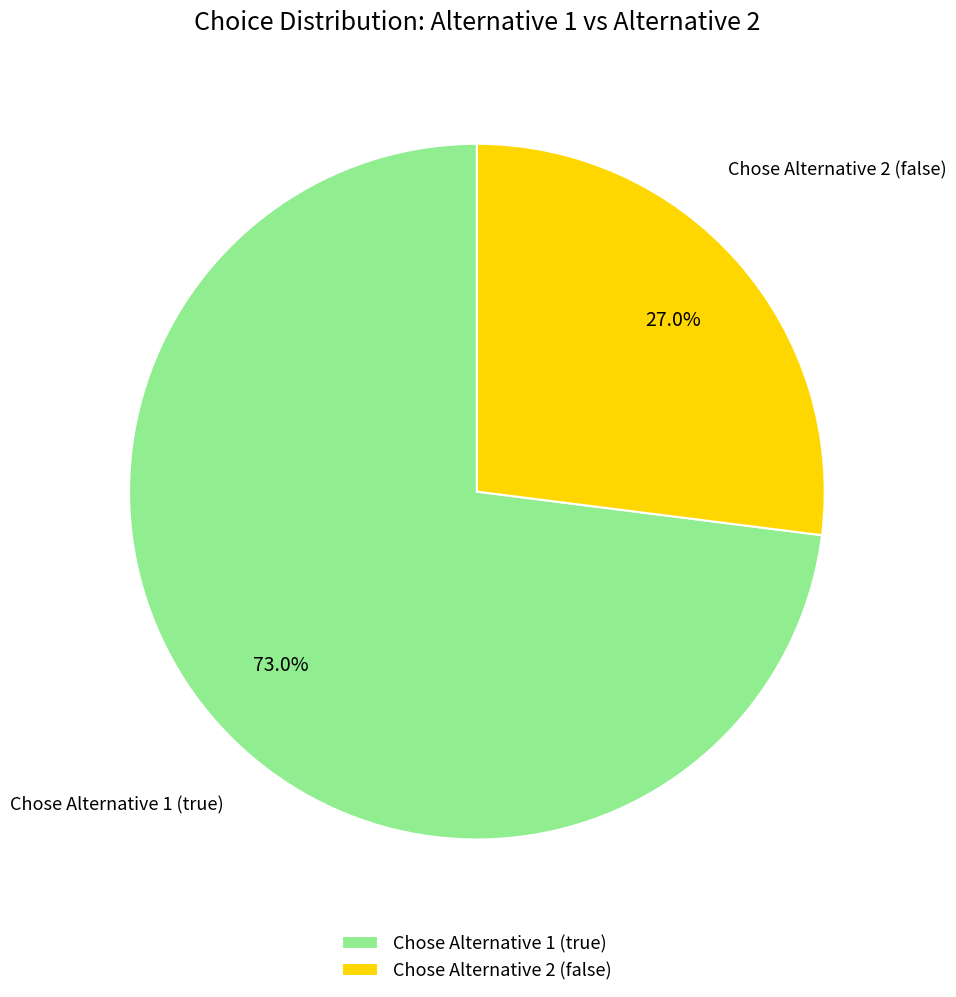

What is the largest slice in the pie chart?

Chose Alternative 1 (true)